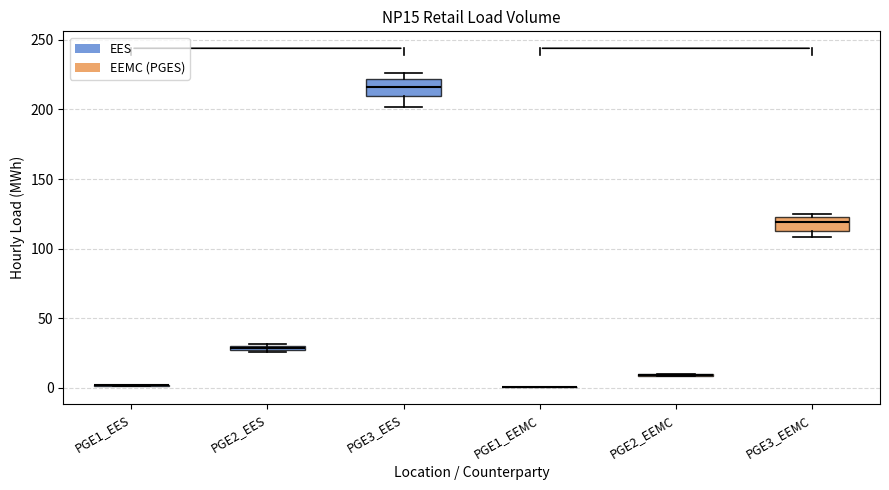

Where does the median line of the box for PGE3_EES sit on the y-axis? The values are not printed on the chart, so give them approximately, as read against the axis.

215